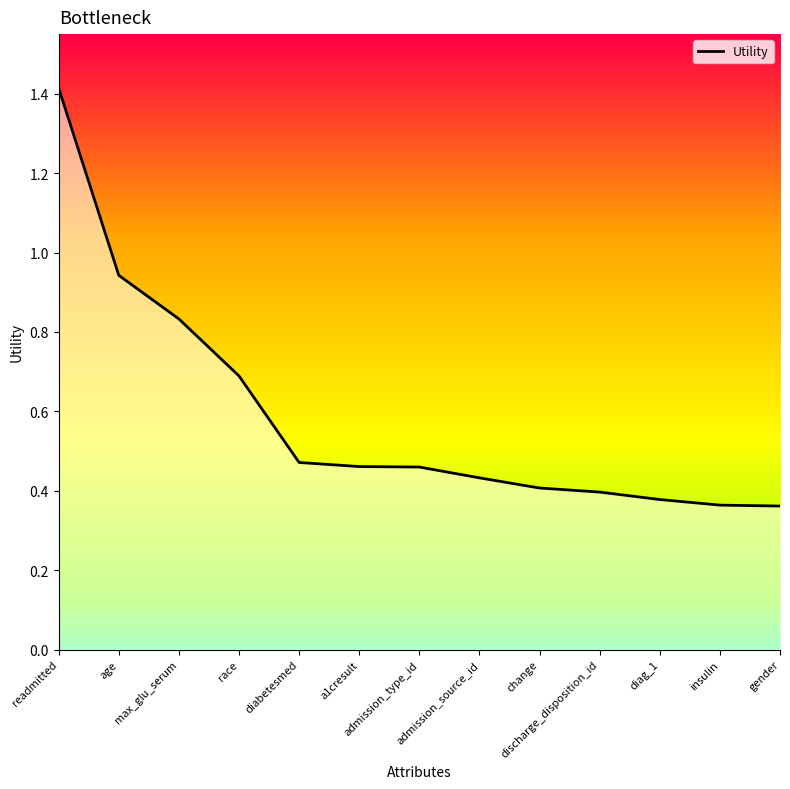

Reading left to right, list all the values displayed in this chart.

1.4	0.9	0.8	0.7	0.5	0.5	0.5	0.4	0.4	0.4	0.4	0.4	0.4